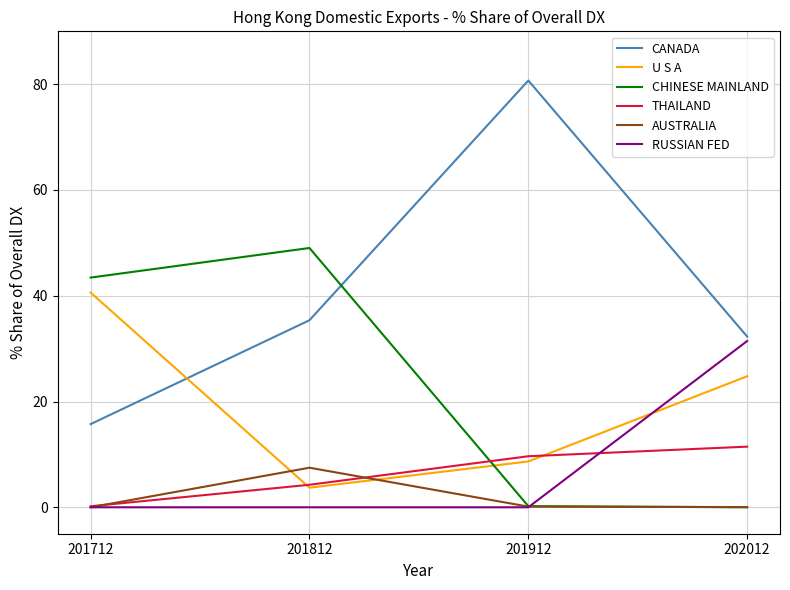

The AUSTRALIA series shows 0.1 at 201912. True or false?

True